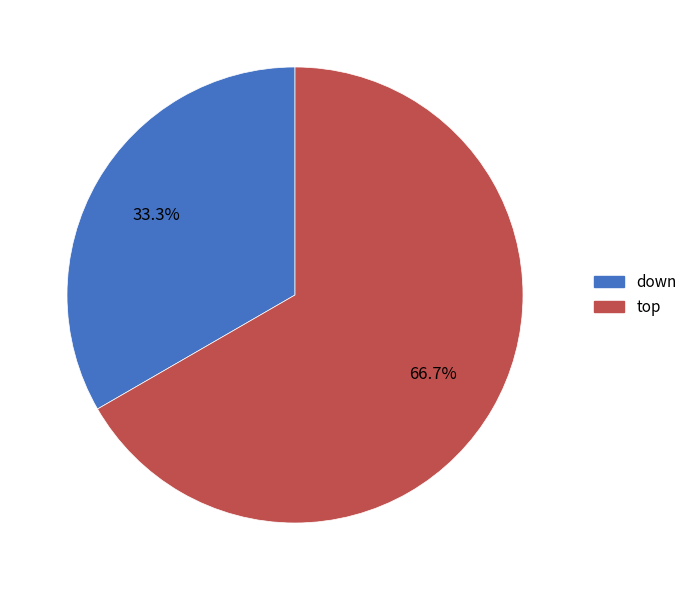

How many segments does this pie chart have?

2